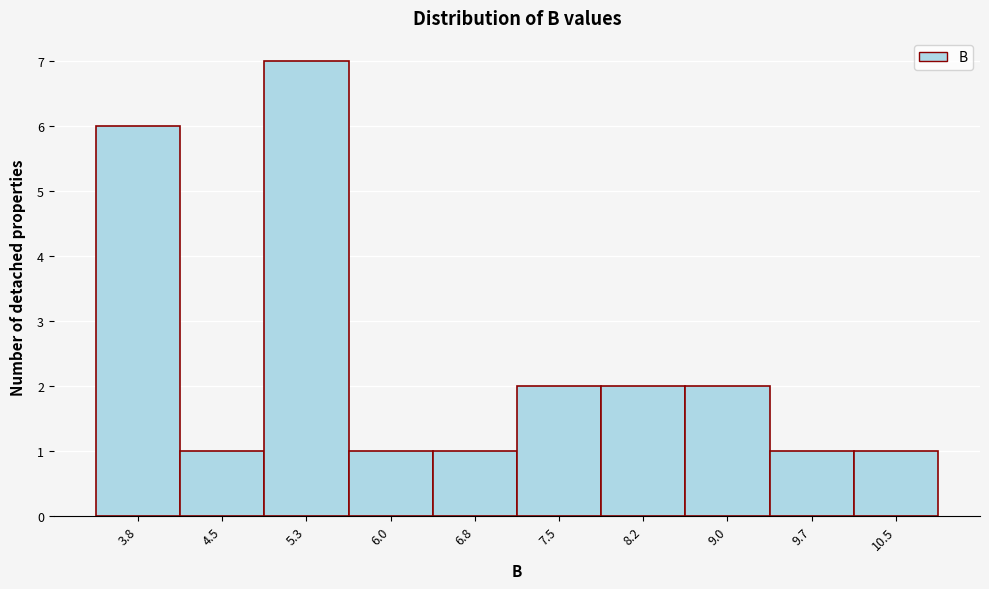

Reading right to left, what are all the values shown in this chart?

1	1	2	2	2	1	1	7	1	6